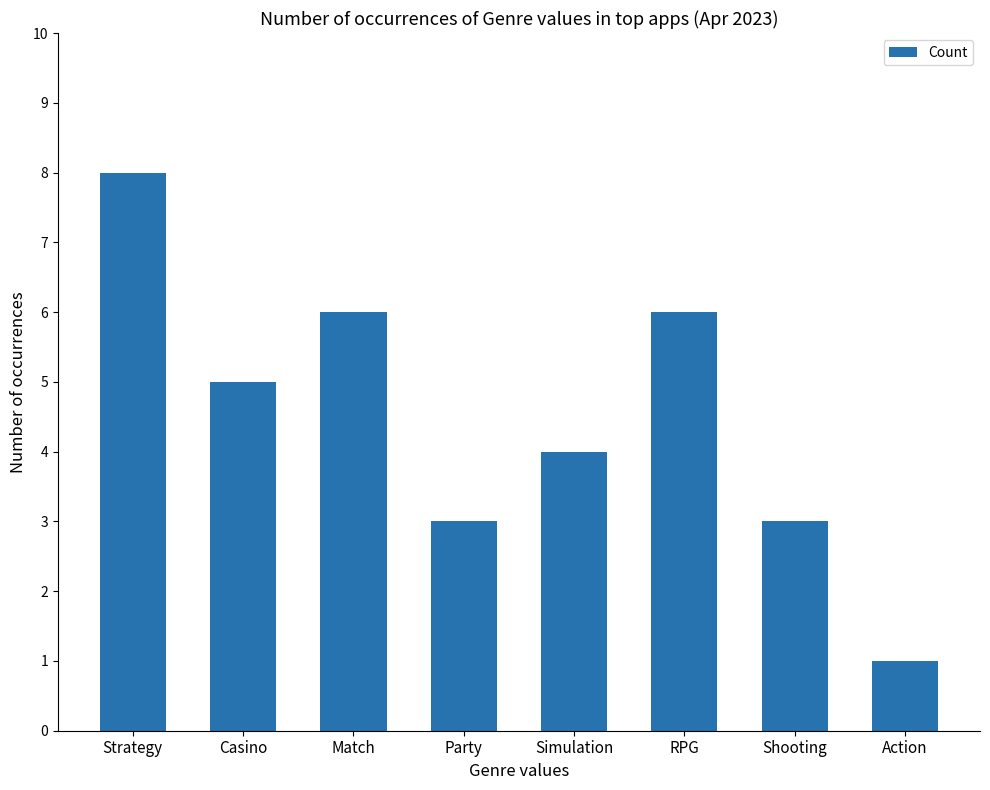

What is the label of the 3rd bar from the left?

Match